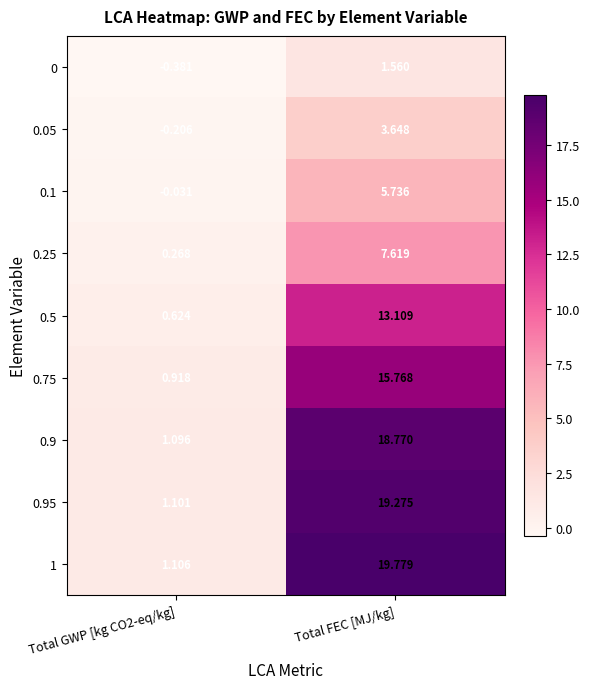

What is the spread (max minus min) of values at Total GWP [kg CO2-eq/kg]?

1.5